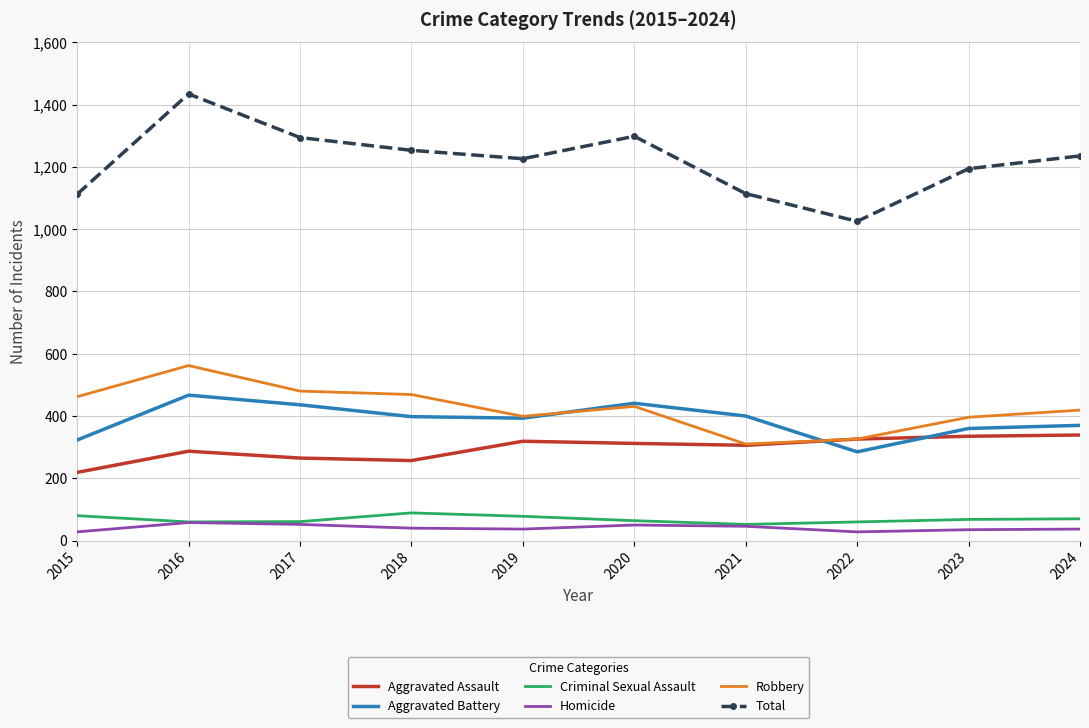

True or false: Total and Robbery intersect in this chart.

False